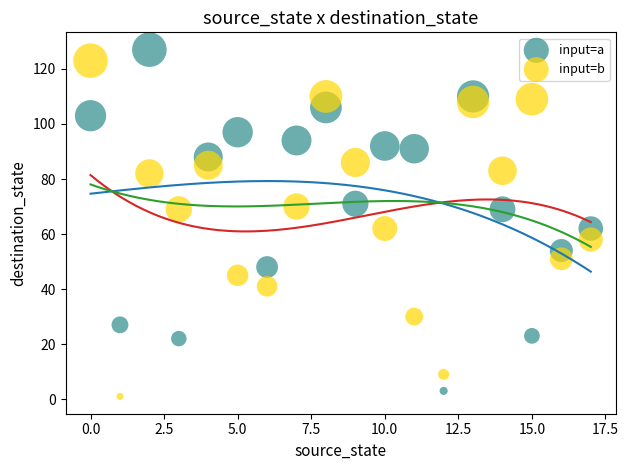

What are all the series names shown in the legend?

input=a, input=b